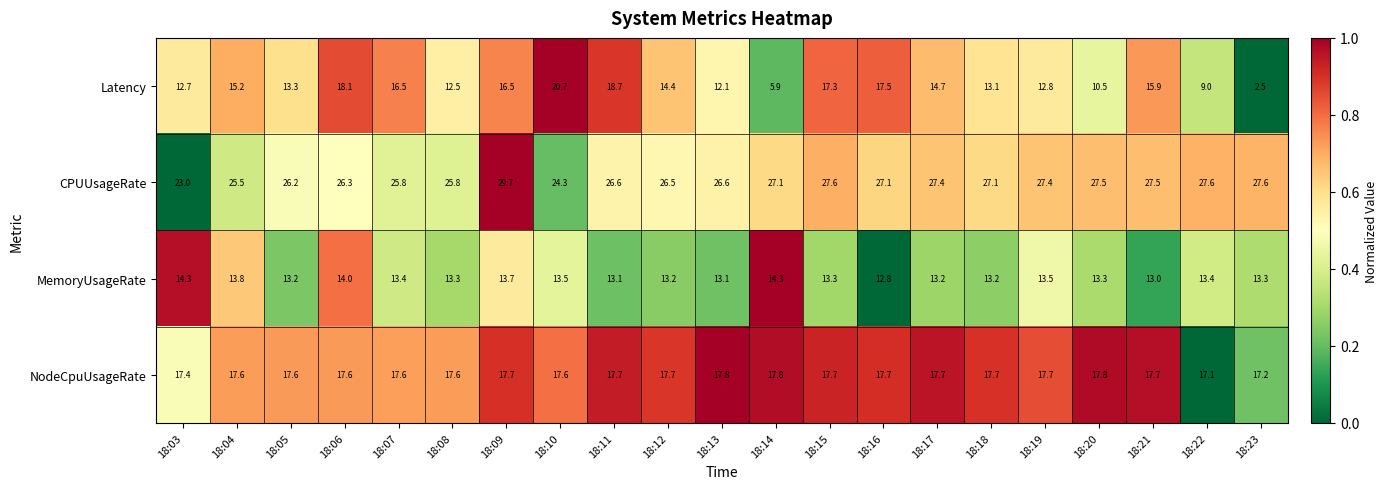

Which series has the largest range (max minus min)?

Latency